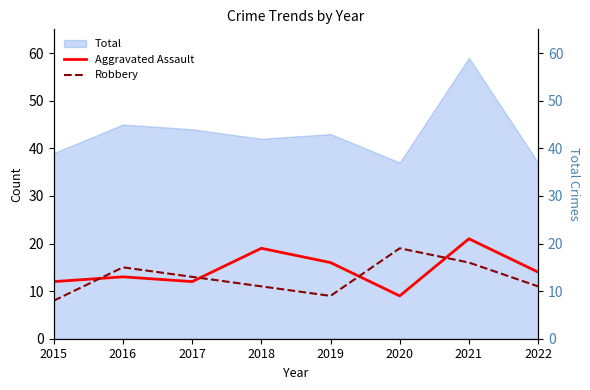

What is the value of the Robbery point at the 4th from the left?

11